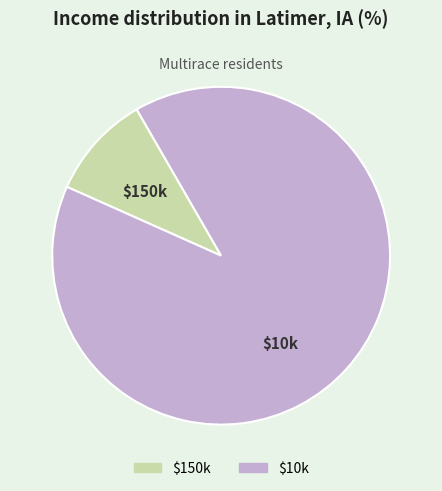

Is there any slice that represents more than half of the pie?

Yes